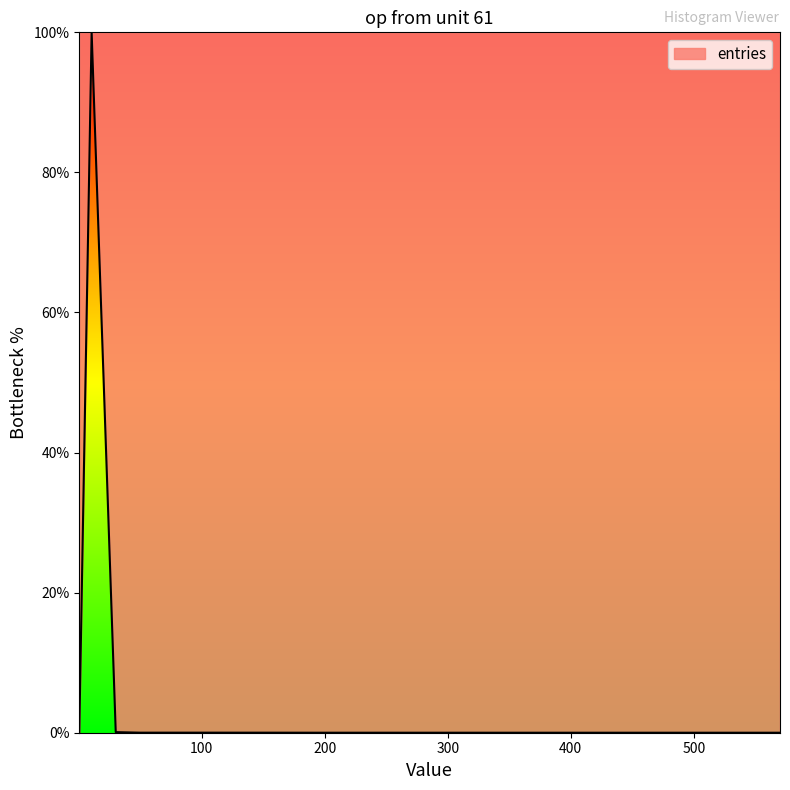

What is the maximum value shown in the chart?

100.0